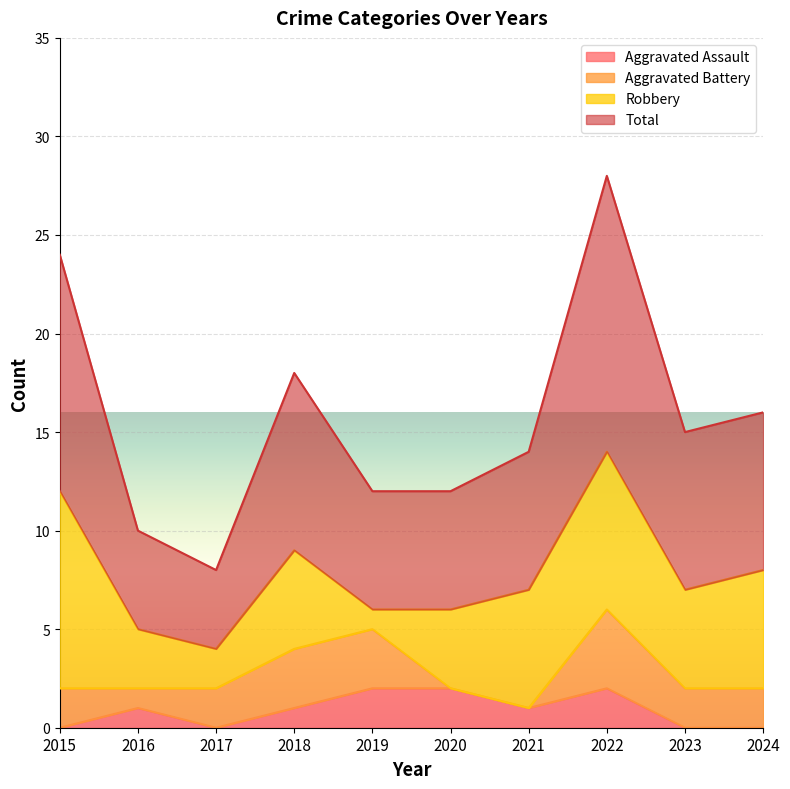

Rank the categories by Total value from highest to lowest.

2022, 2015, 2018, 2024, 2023, 2021, 2019, 2020, 2016, 2017